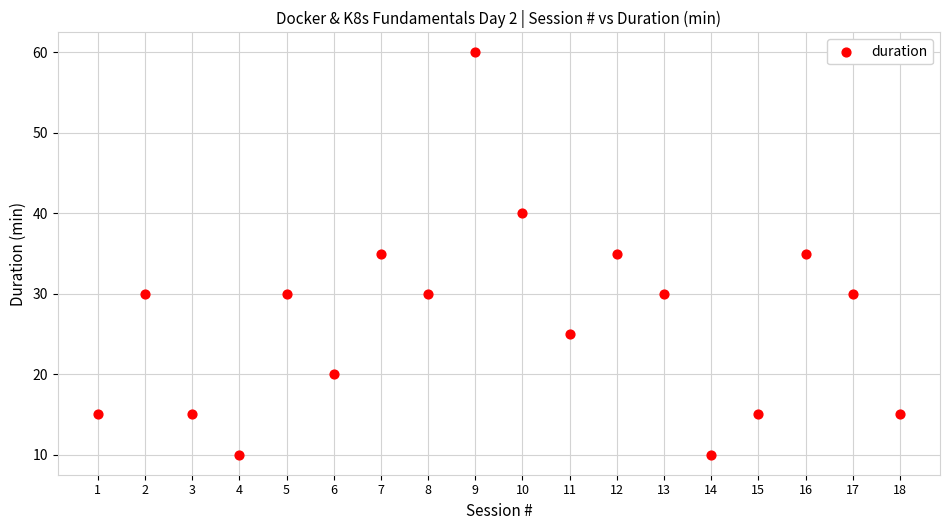

What is the range of X values (max minus min)?

17